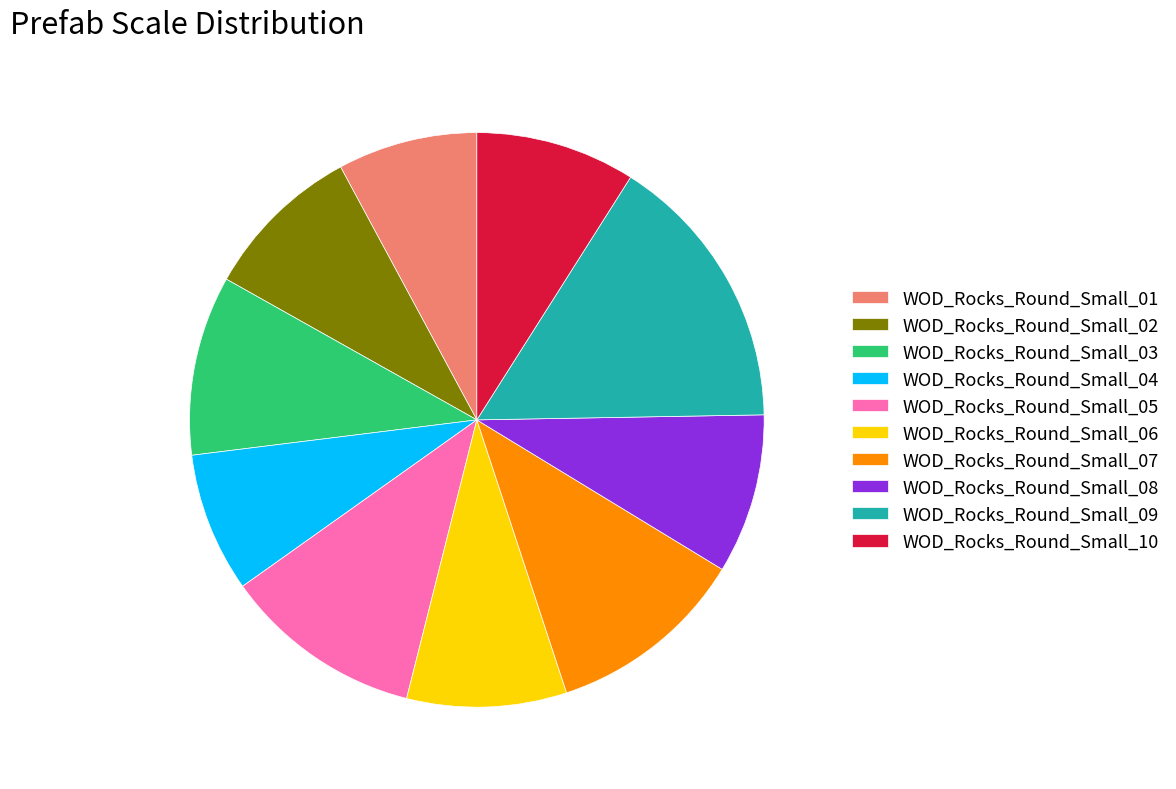

Is there a majority slice in this chart?

No